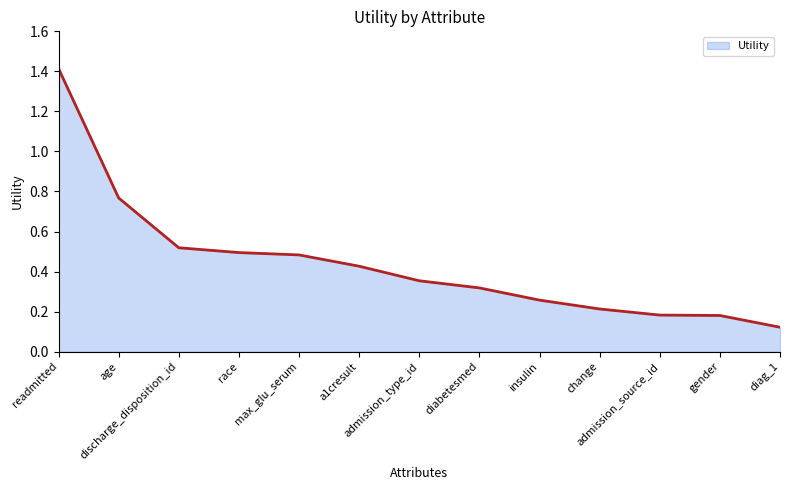

What is the difference between the maximum and minimum values?

1.3